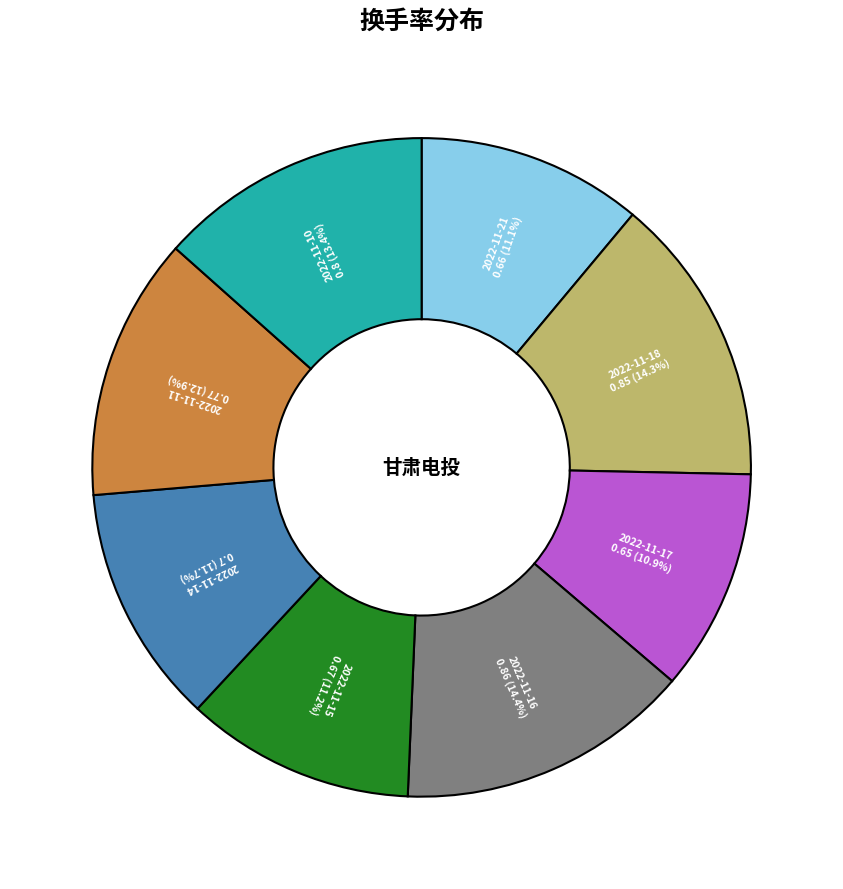

To the nearest percent, what portion does 2022-11-10 represent?

13%